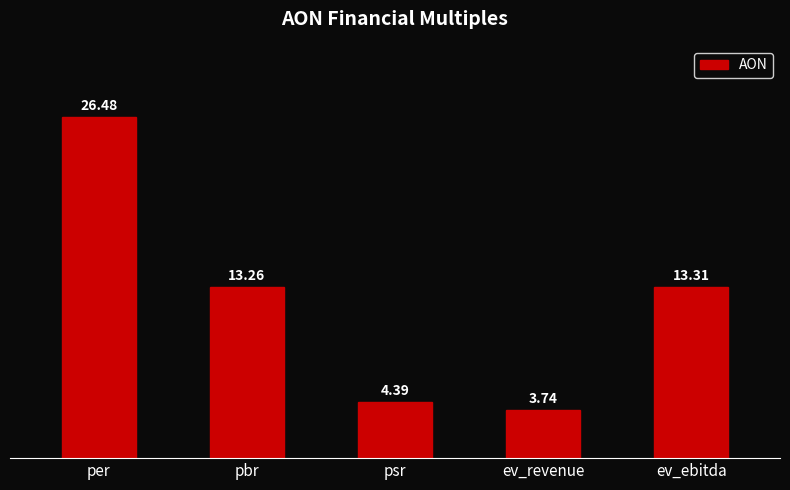

Count the number of values greater than 13.

3